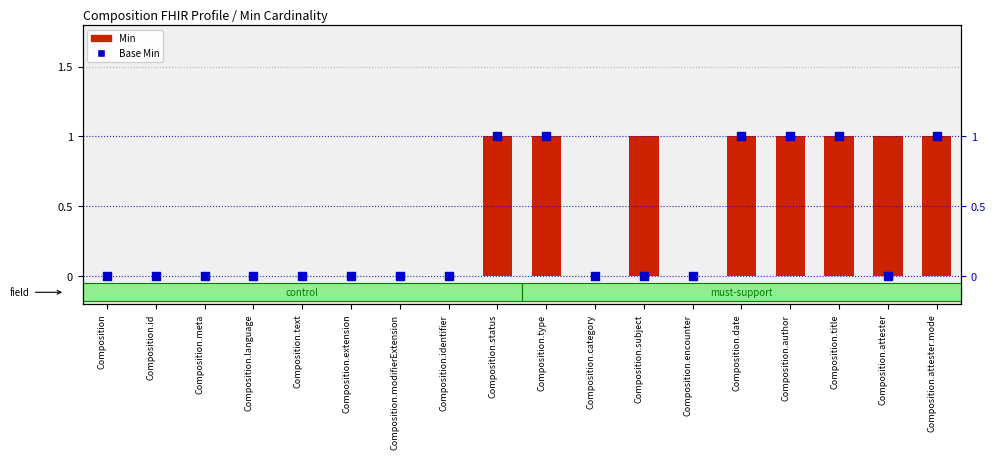

Which series contains the lowest Y value?

Min